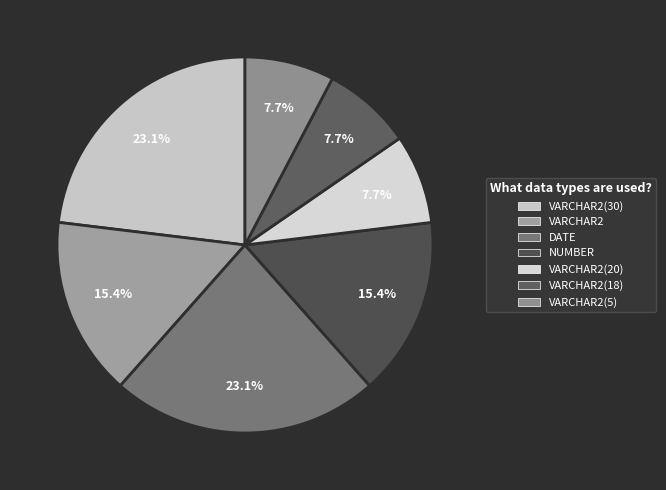

How many segments does this pie chart have?

7